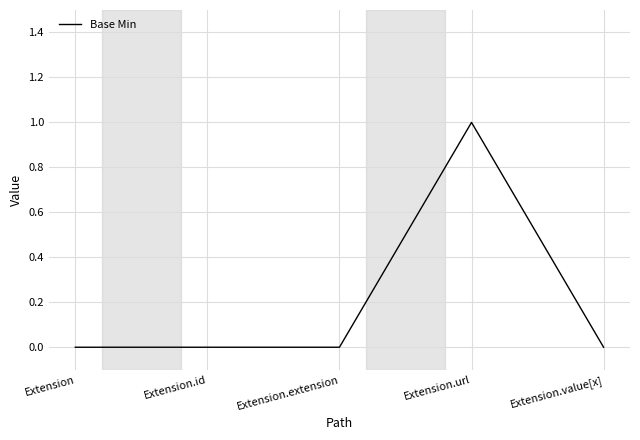

Reading left to right, transcribe all the data shown in this chart.

0	0	0	1	0